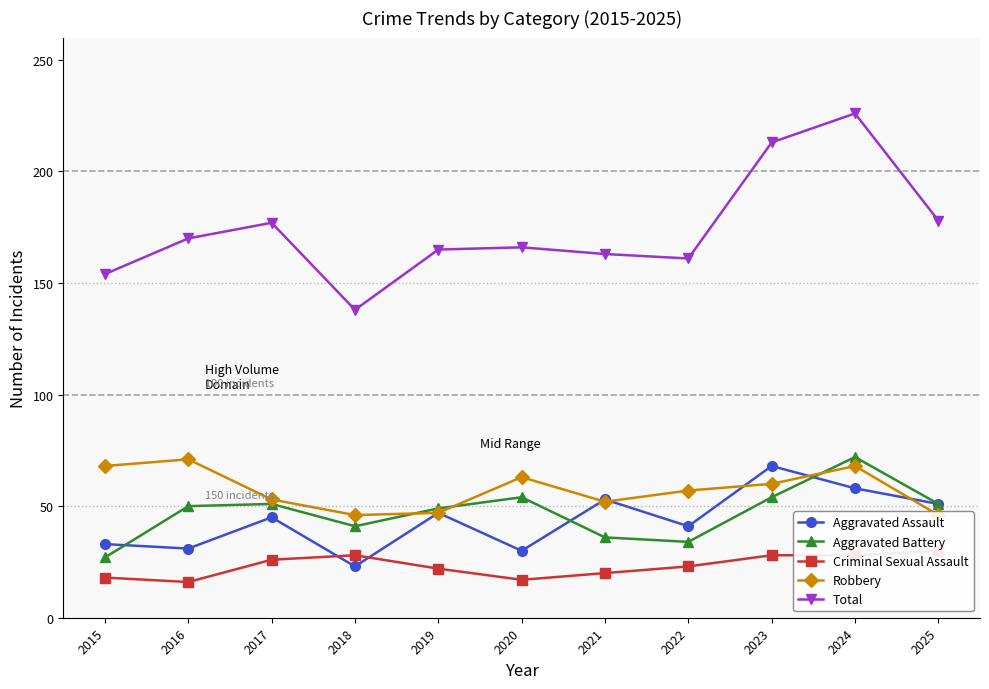

Which series has the widest spread of values?

Total